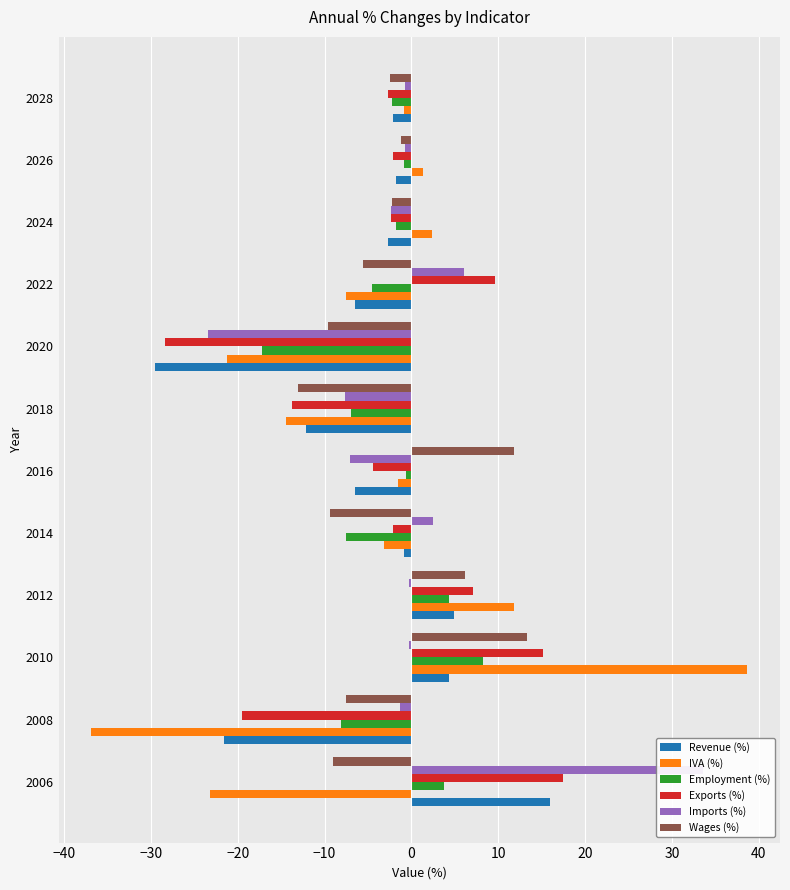

What is the total value across all series at 2012?

34.2